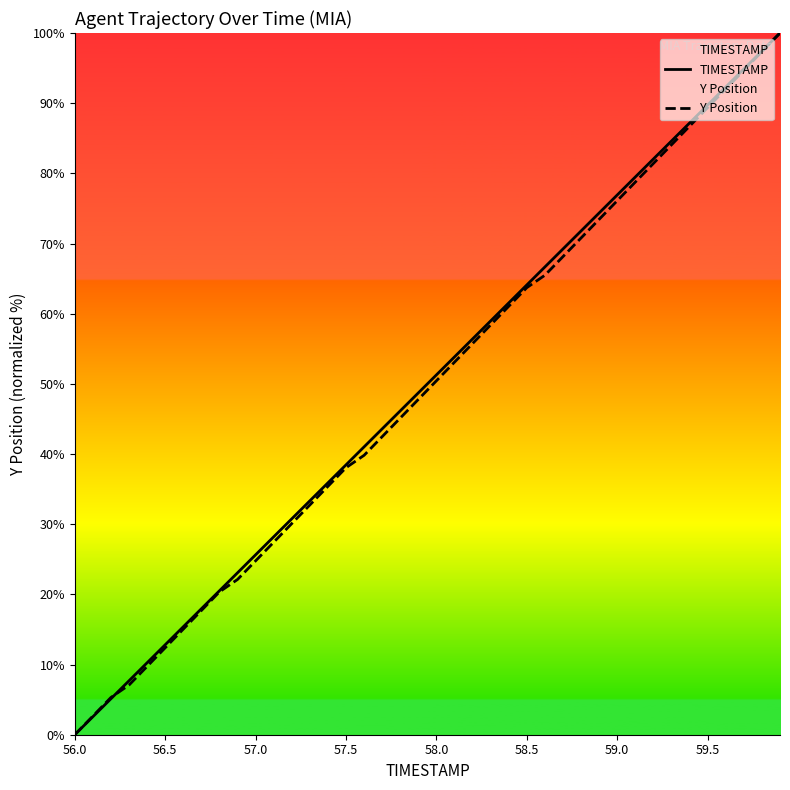

What value does the TIMESTAMP series have at 57.0?

25.6